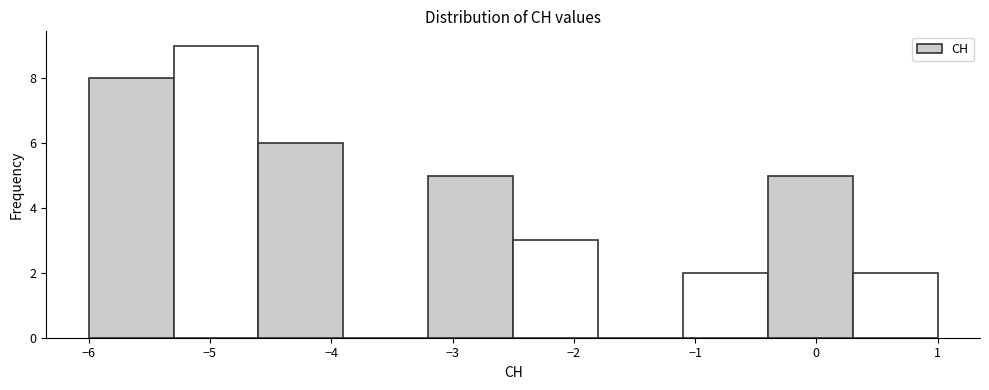

Reading left to right, list every bar in this chart as the range it spans on the x-axis followed by its height. The values are not printed on the chart, so give them approximately, as read against the axis.

-6.0 to -5.3: 8
-5.3 to -4.6: 9
-4.6 to -3.9: 6
-3.9 to -3.2: 0
-3.2 to -2.5: 5
-2.5 to -1.8: 3
-1.8 to -1.1: 0
-1.1 to -0.4: 2
-0.4 to 0.3: 5
0.3 to 1.0: 2